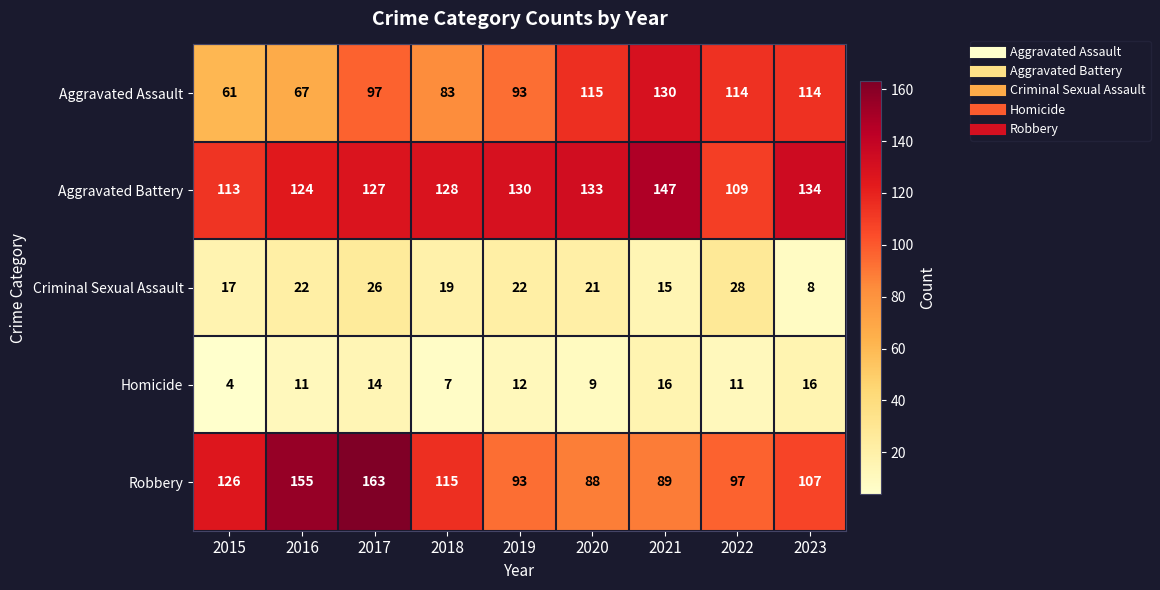

How many Homicide values are between 9 and 14?

5